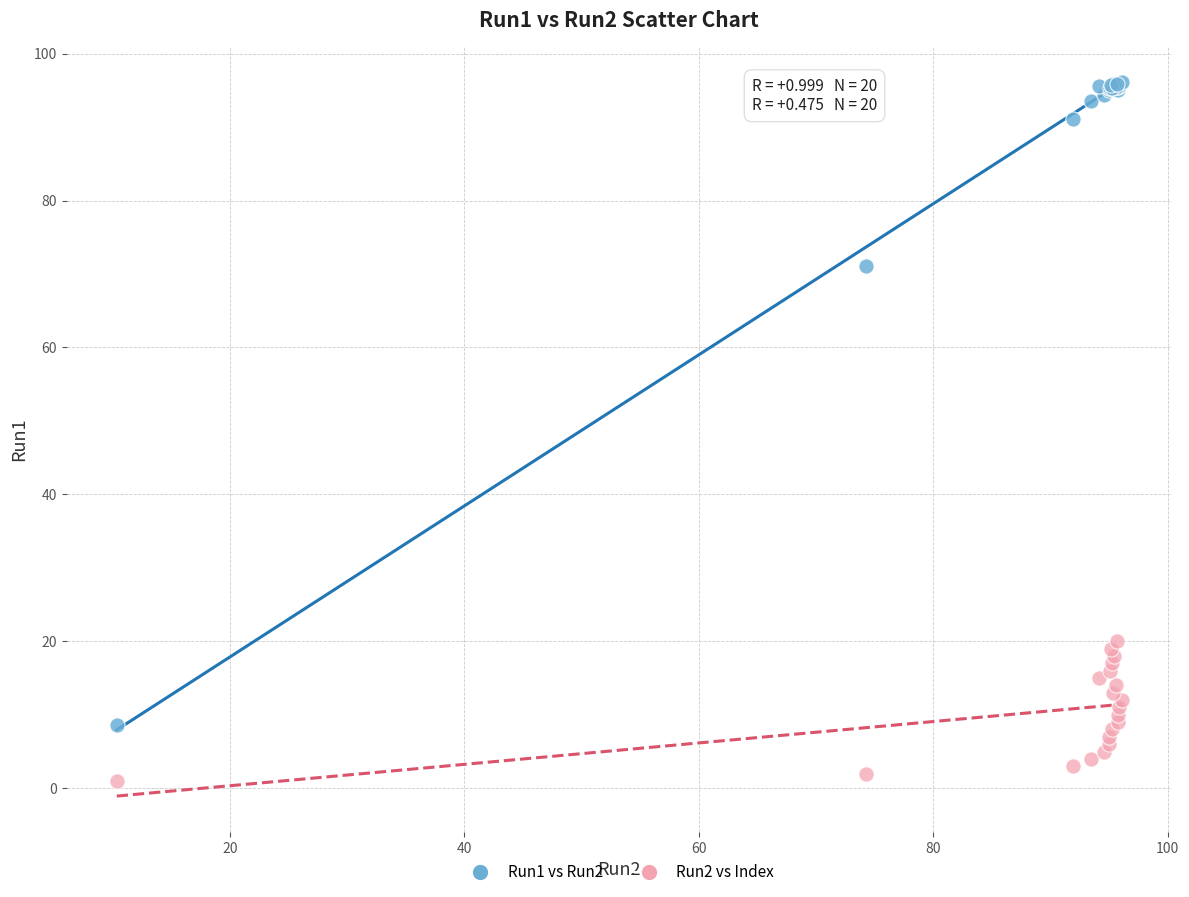

Across all series, what Y value is closest to 48?

71.1